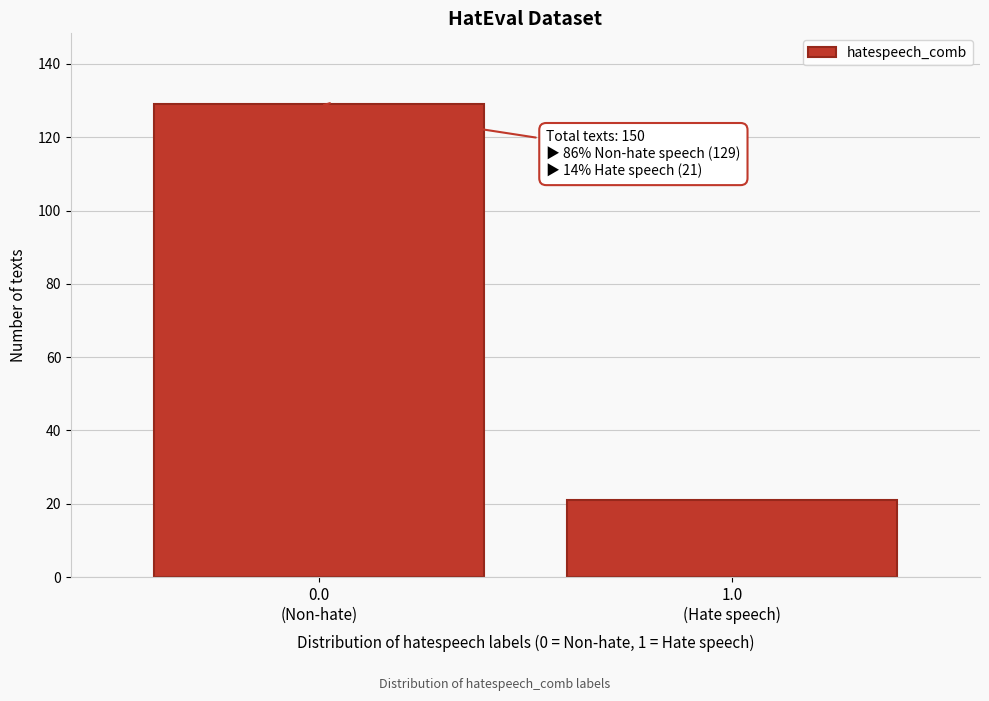

Reading left to right, transcribe all the data shown in this chart.

129	21